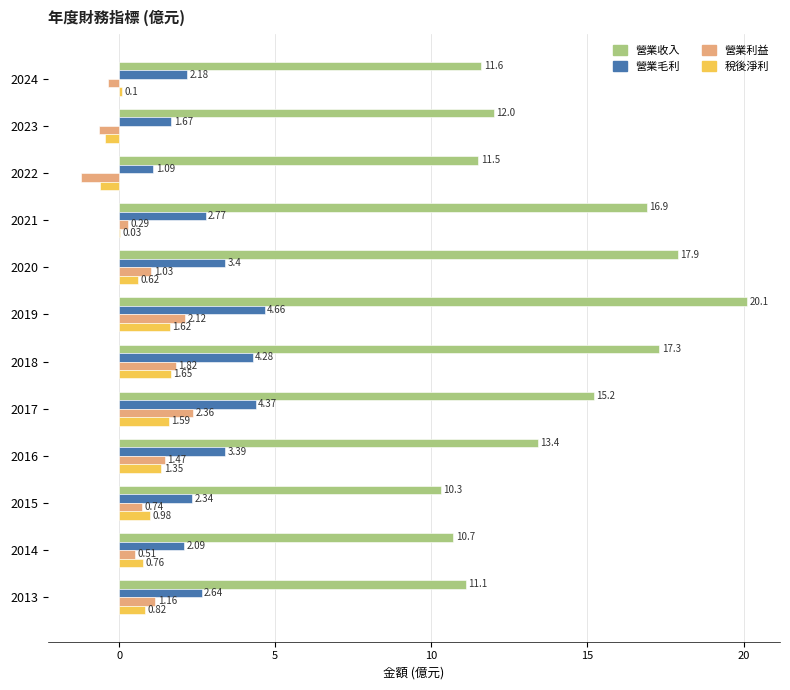

At which category is the sum across all series the highest?

2019